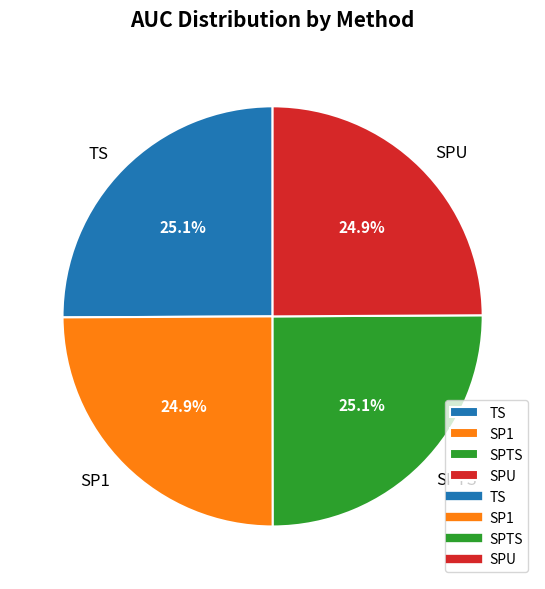

Is TS the majority of the pie?

No